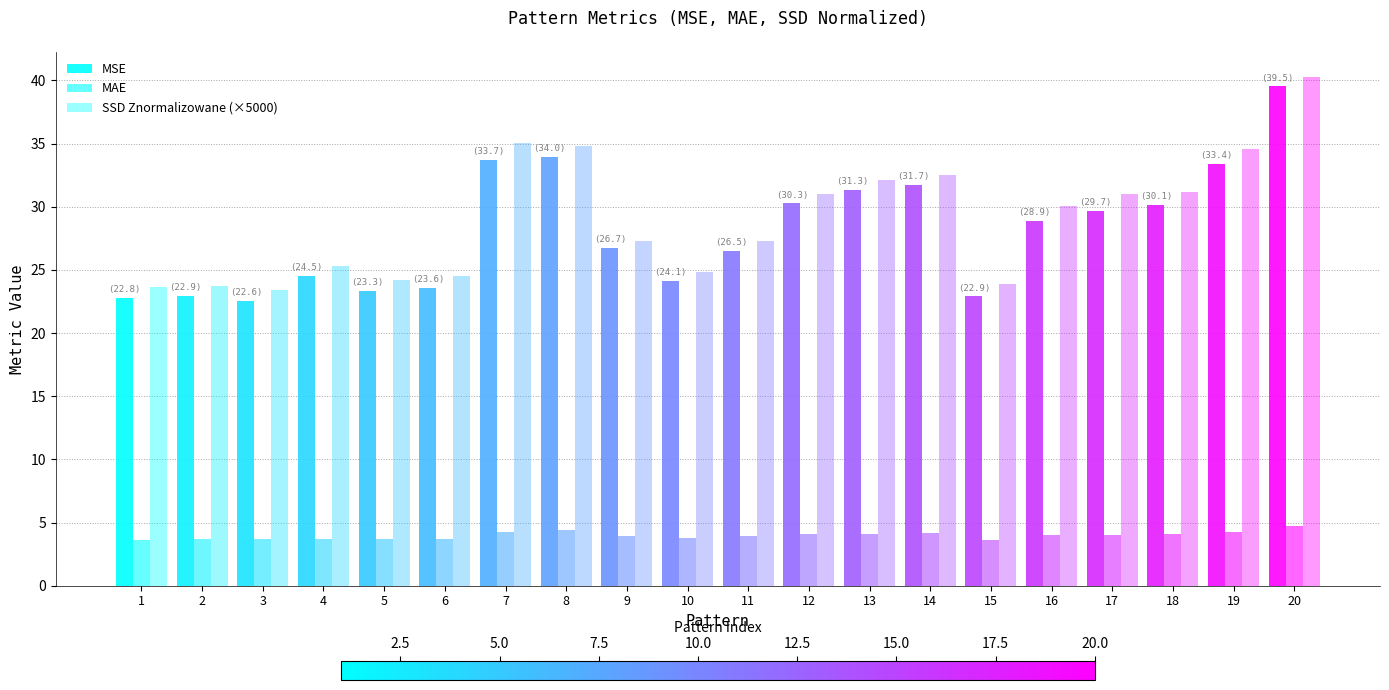

What is the sum of all MSE values?

562.6